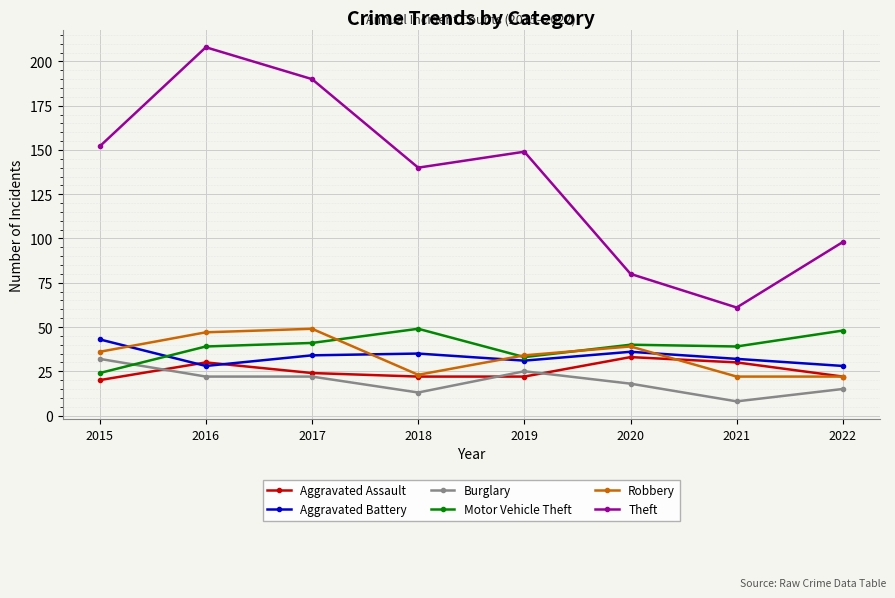

What is the smallest value displayed?

8